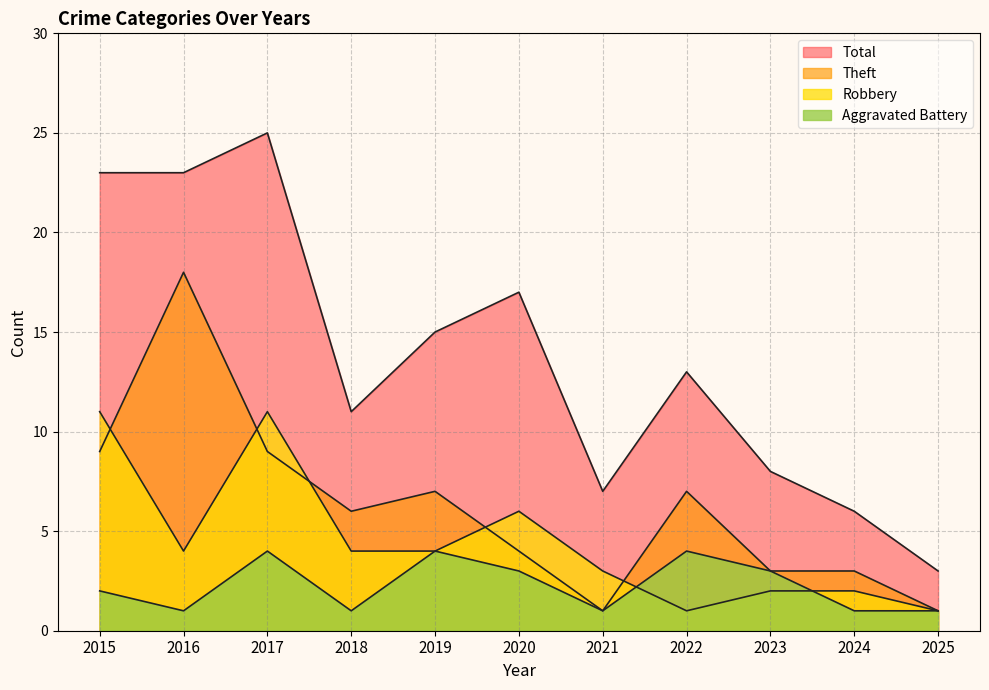

How many lines are shown in the chart?

4